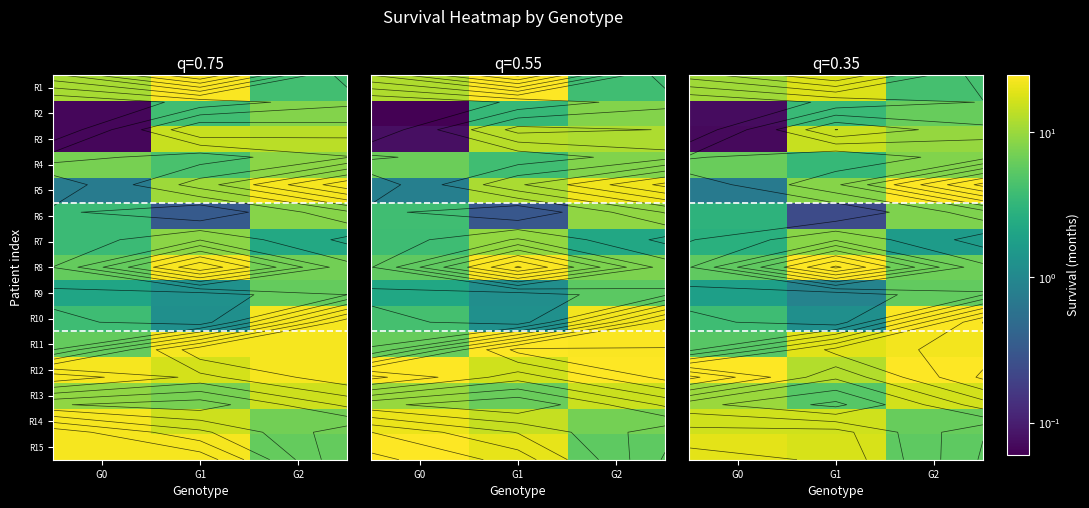

At which category does the chart reach its peak across all series?

G2